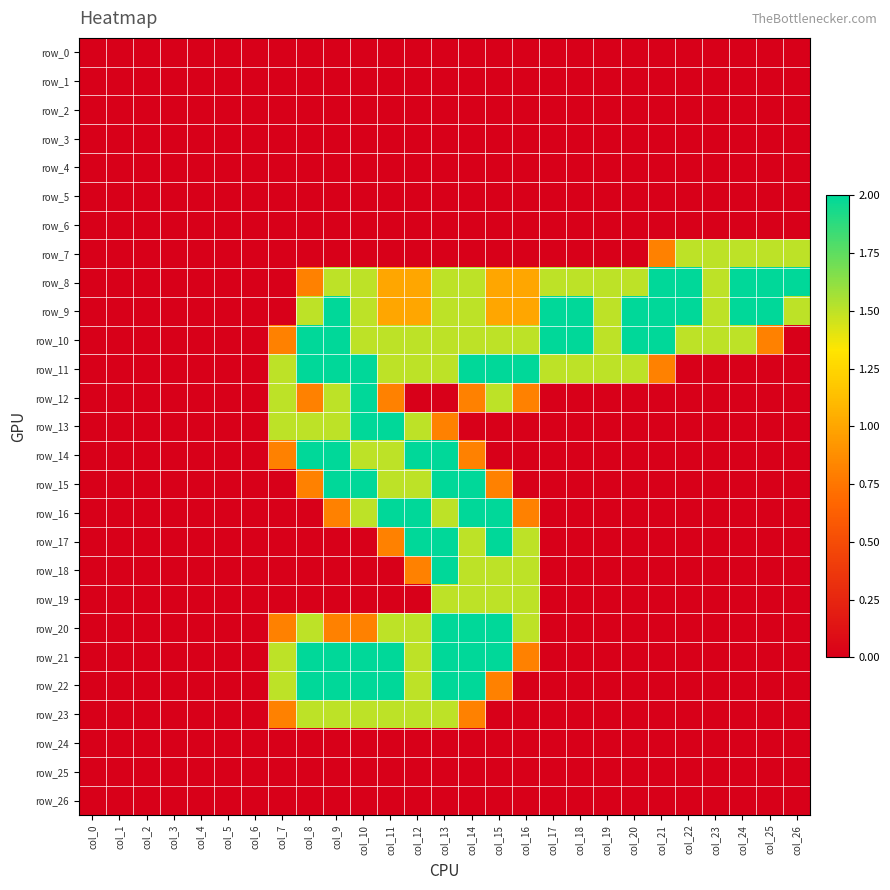

At which category does the chart reach its minimum across all series?

col_0